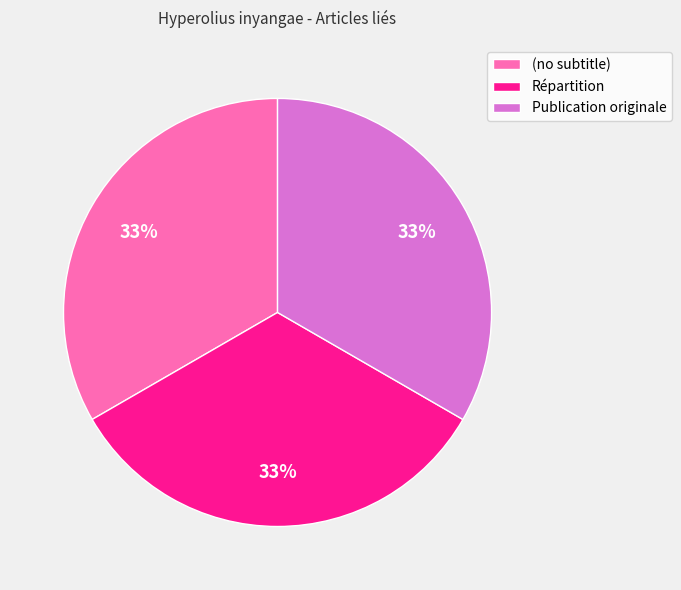

Is Publication originale the majority of the pie?

No